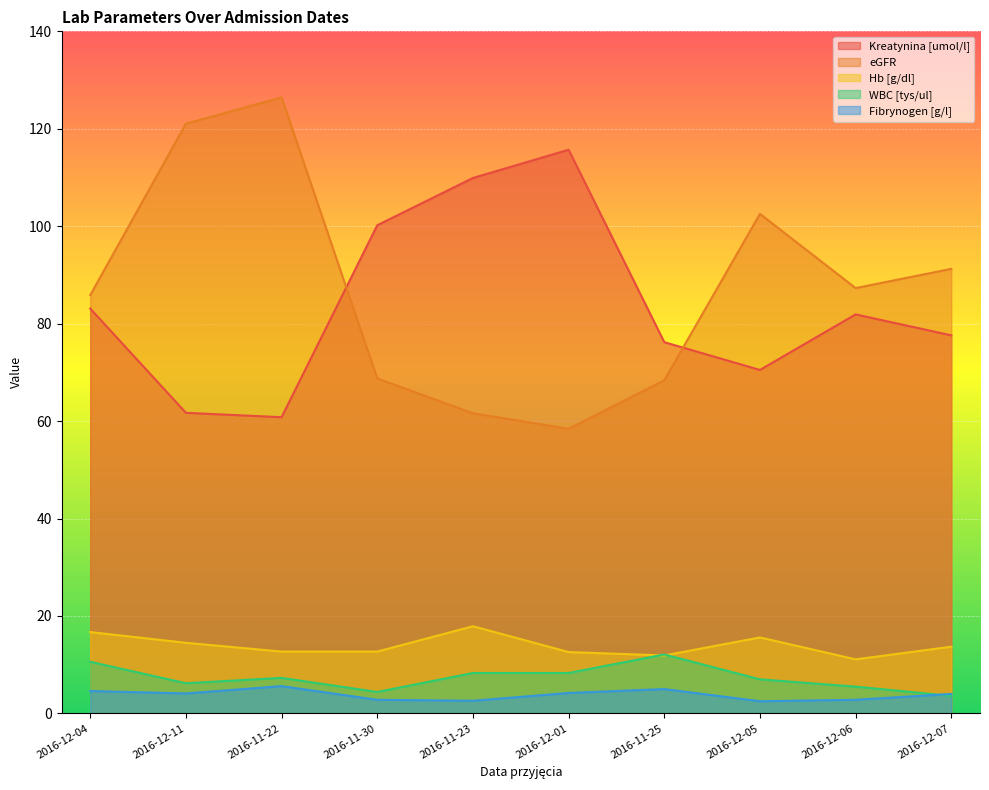

What position from the right is 2016-12-11?

9